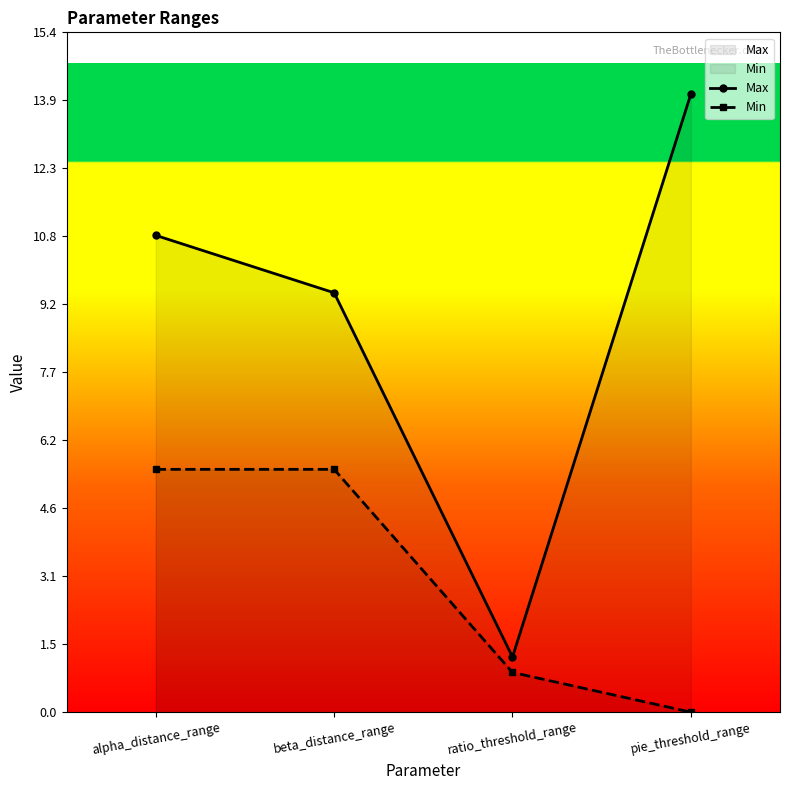

List the series in order of their peak value, highest first.

Max, Min